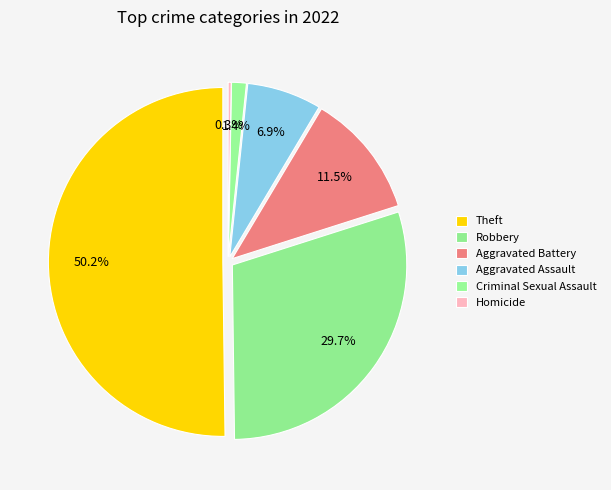

Is there a majority slice in this chart?

Yes